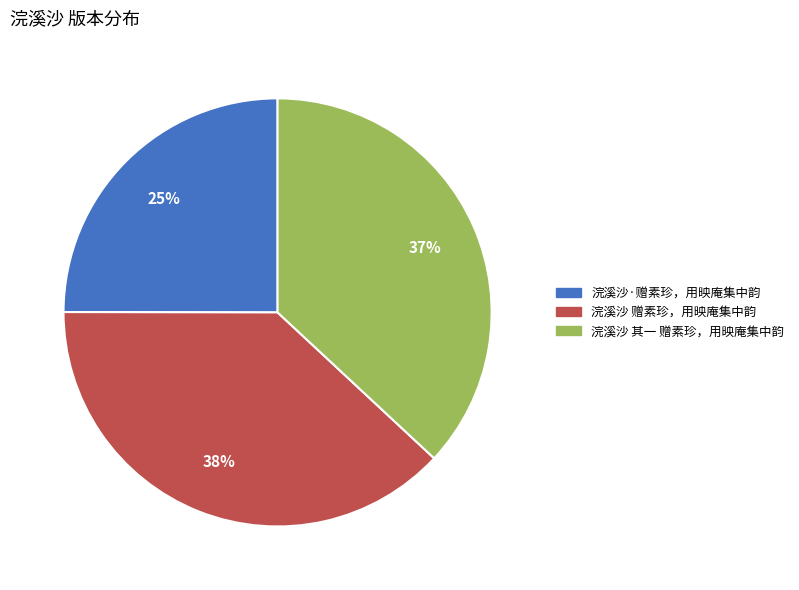

To the nearest percent, what is the combined percentage of 浣溪沙 其一 赠素珍，用映庵集中韵 and 浣溪沙·赠素珍，用映庵集中韵?

62%